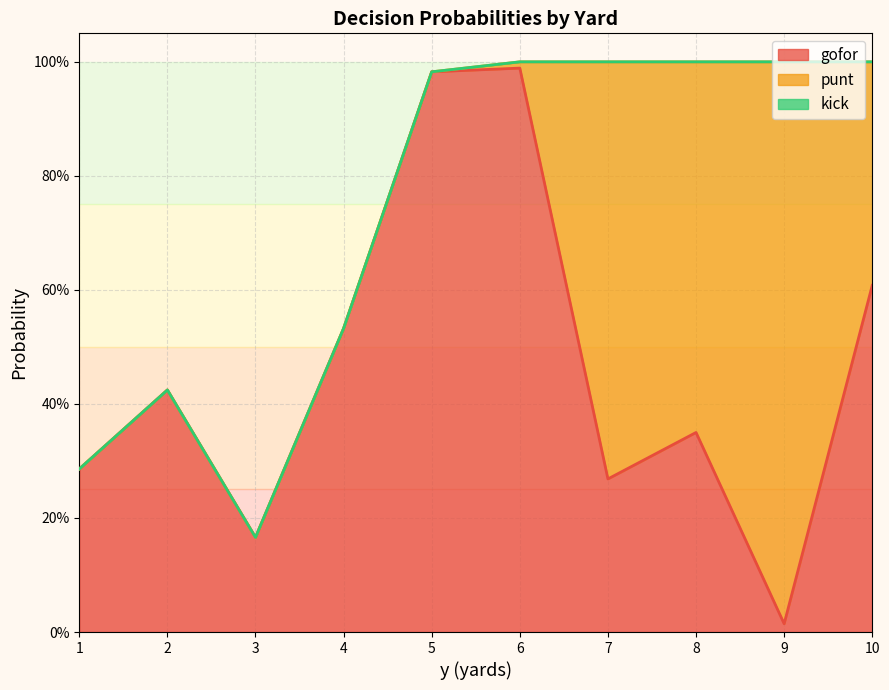

True or false: gofor and kick cross at least once.

False